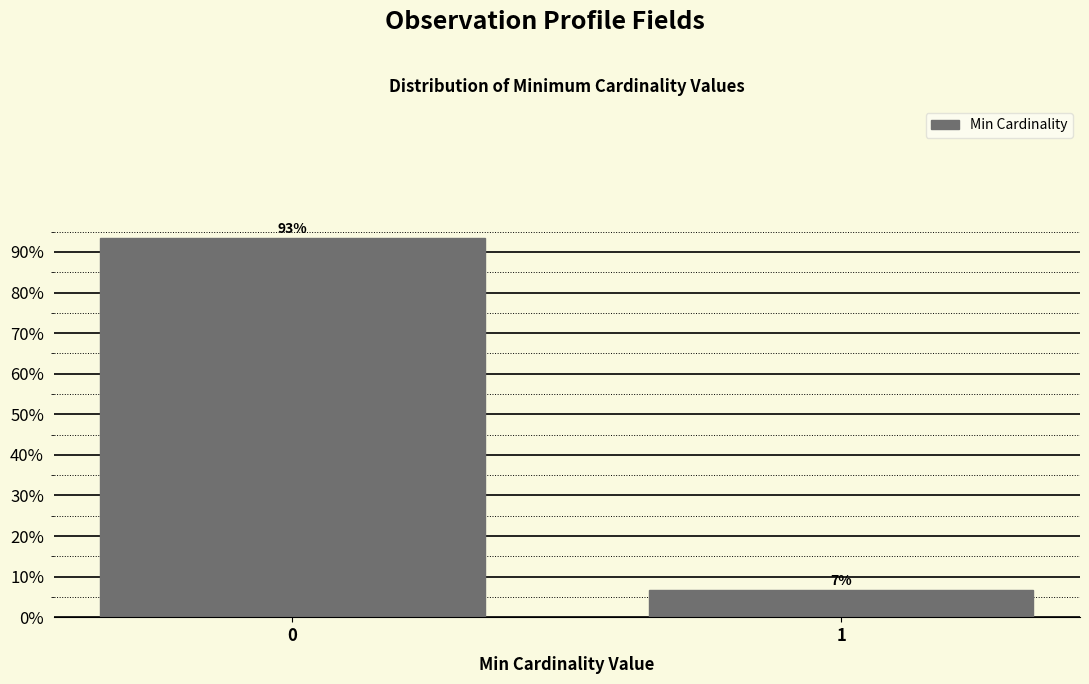

Is it true that the value at 0 is 165.2?

False